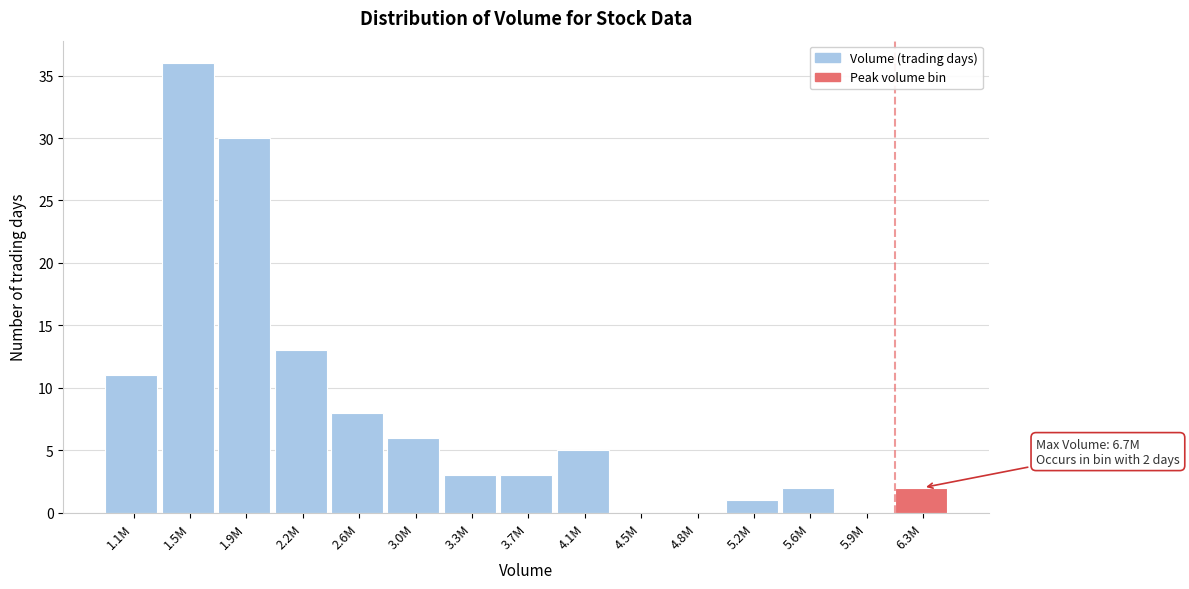

Reading right to left, list all the values displayed in this chart.

6.3M=2	5.9M=0	5.6M=2	5.2M=1	4.8M=0	4.5M=0	4.1M=5	3.7M=3	3.3M=3	3.0M=6	2.6M=8	2.2M=13	1.9M=30	1.5M=36	1.1M=11